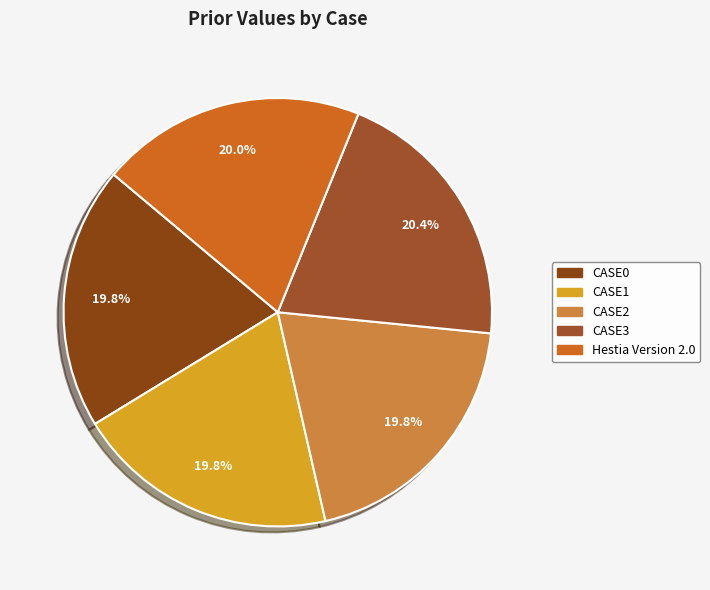

To the nearest percent, what is the difference between the largest and smallest slice percentages?

1%